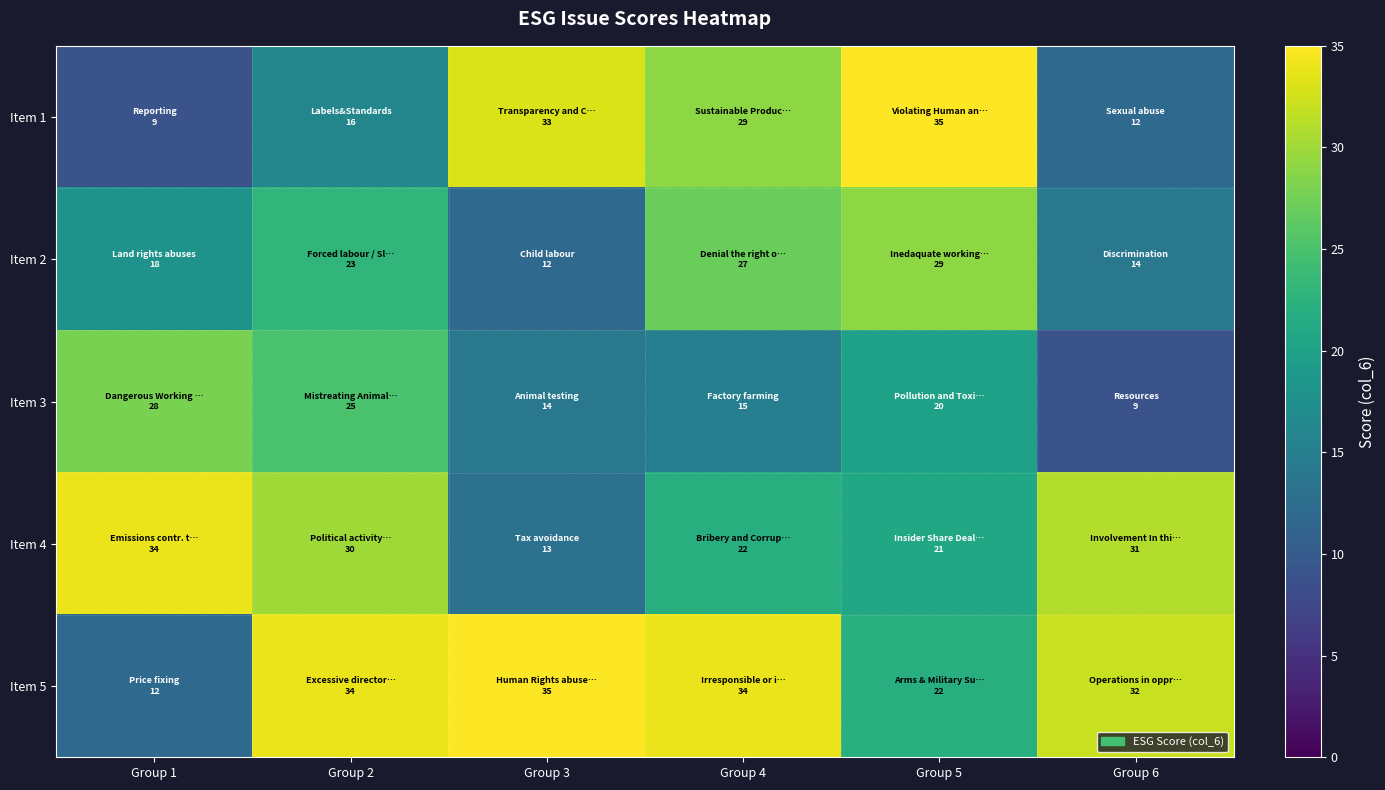

What is the maximum value shown in the chart?

35